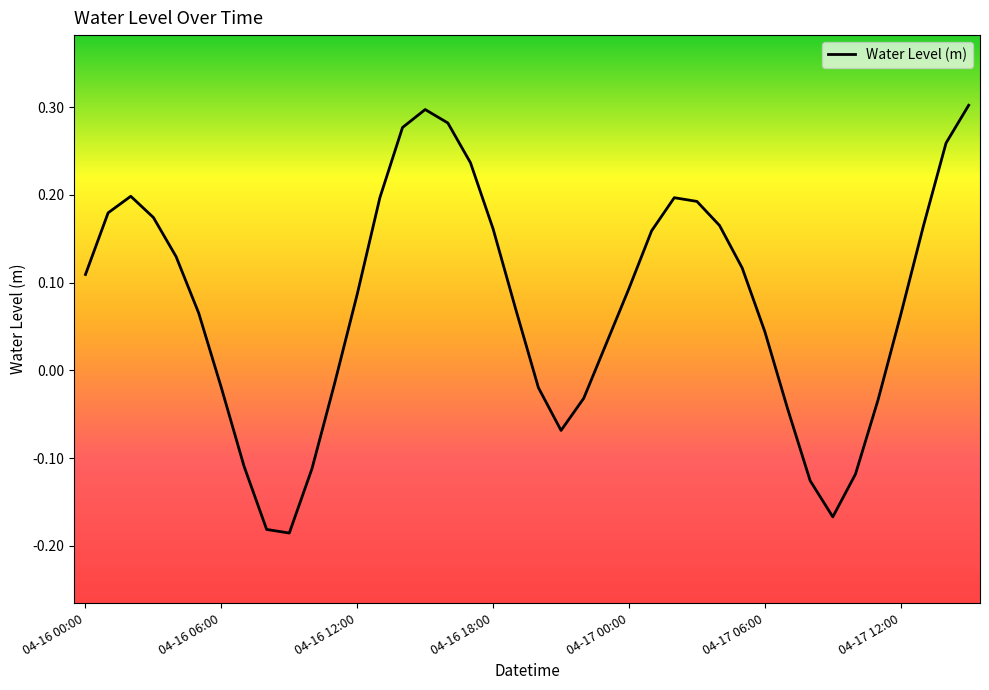

True or false: there are more than 2 points higher than both neighbors.

True